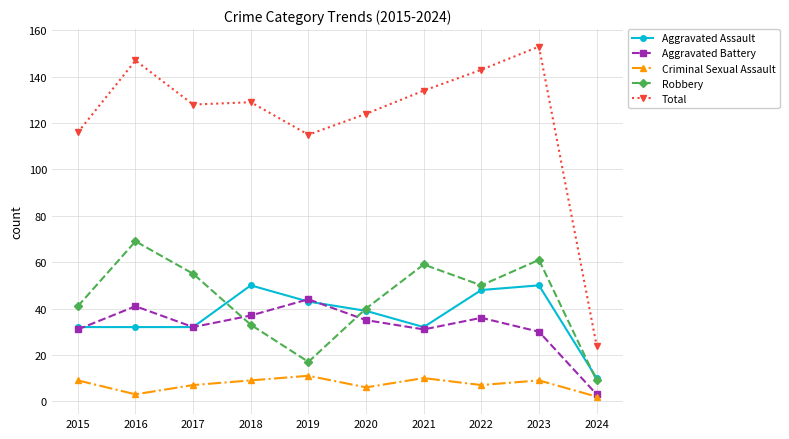

How many series are shown in this chart?

5